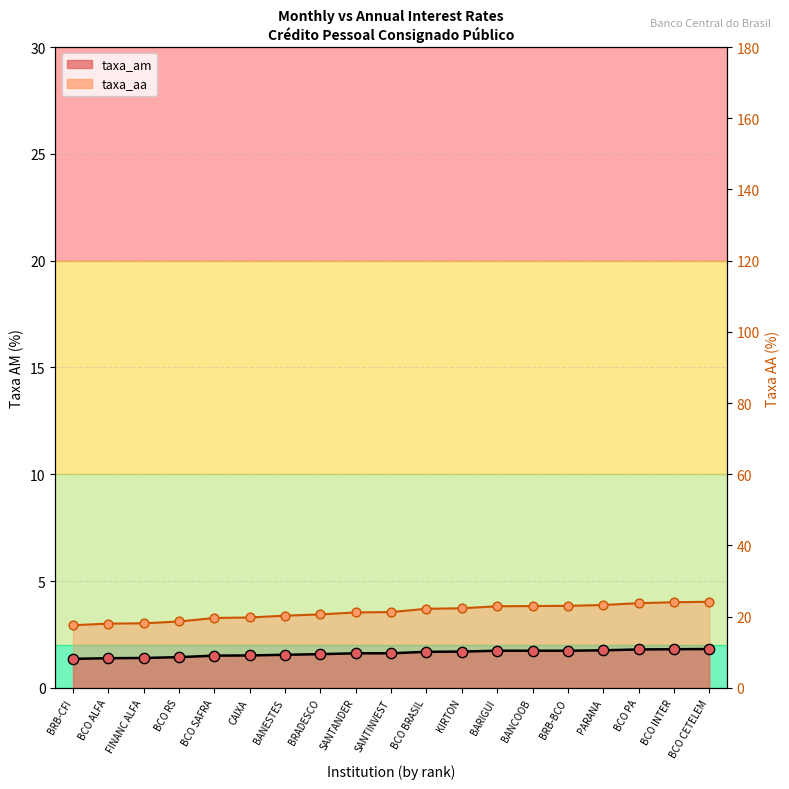

At which category is the sum across all series the highest?

BCO CETELEM